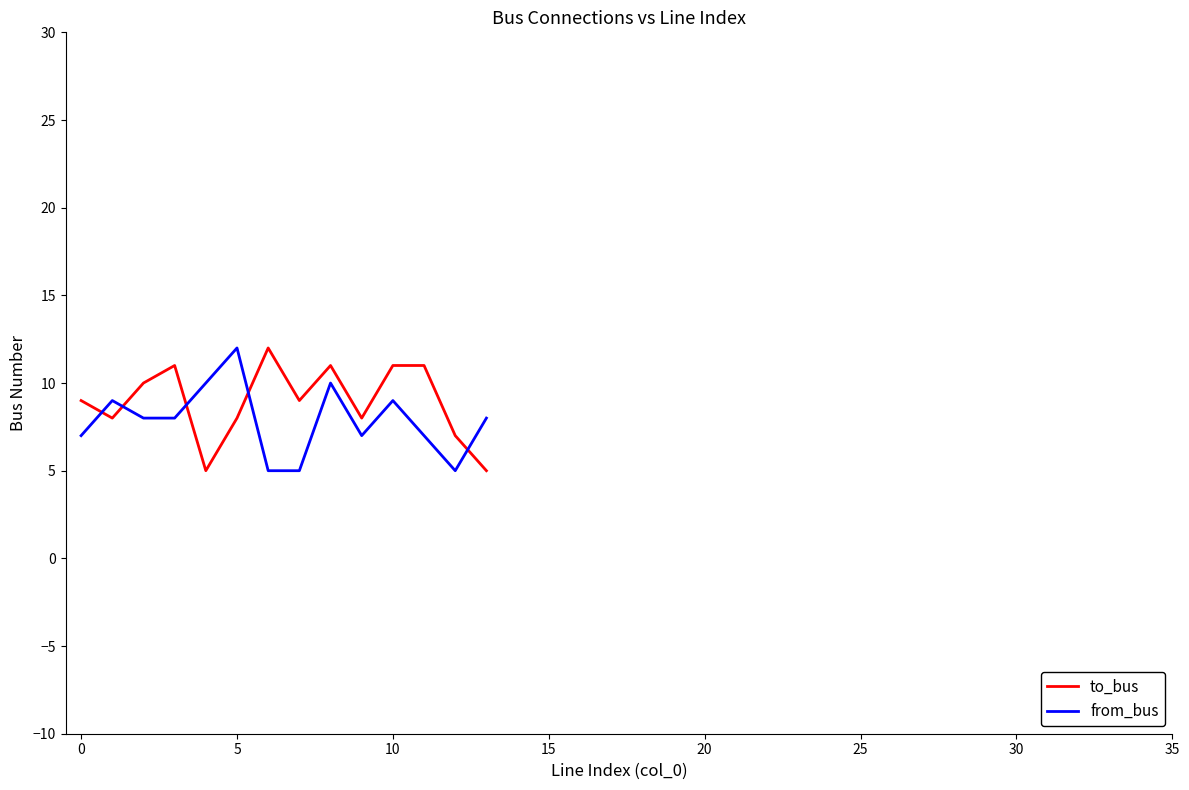

What is the difference between the maximum and minimum values in the to_bus series?

7